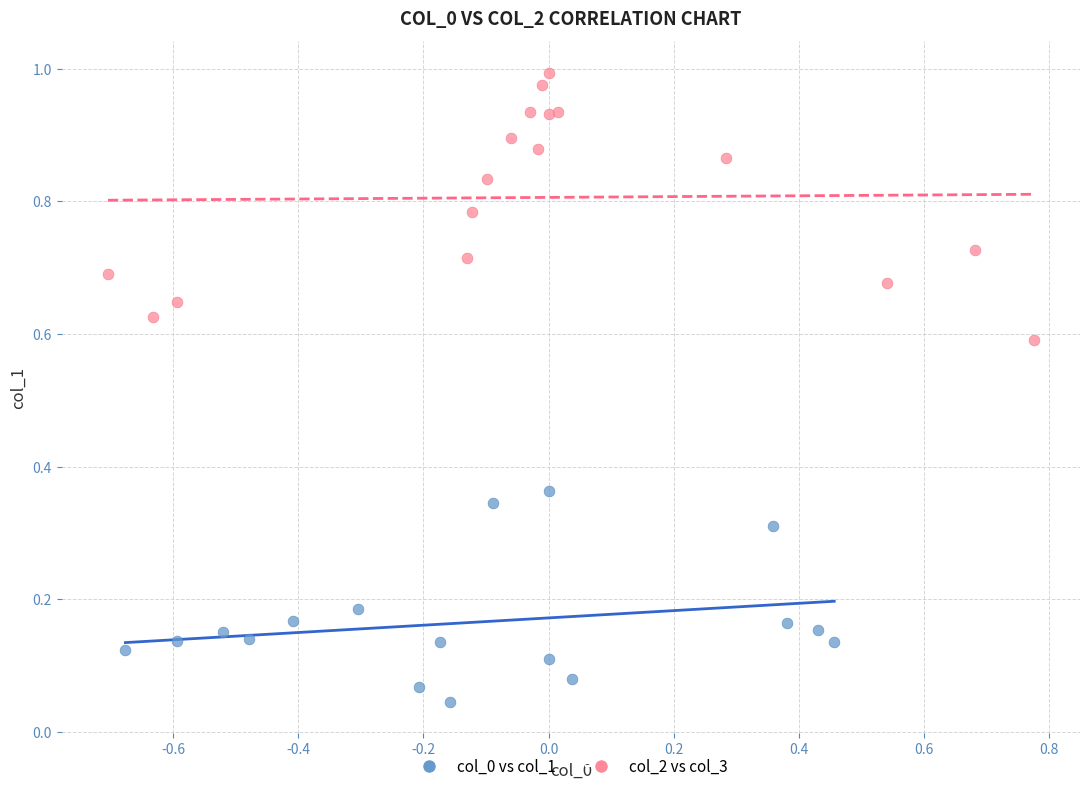

Which series contains the highest Y value?

col_2 vs col_3